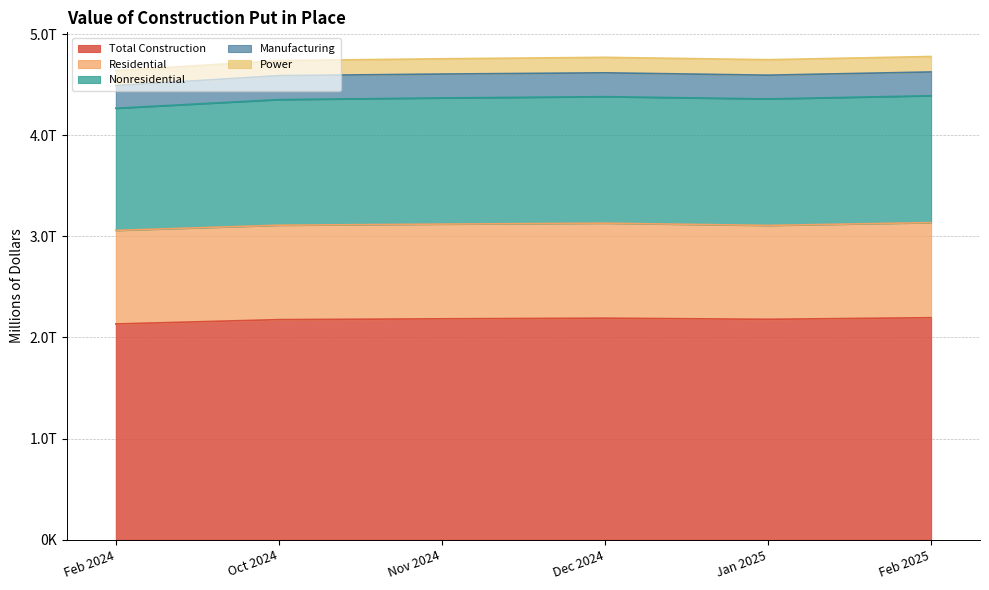

What is the difference between the highest and lowest values at Jan 2025?

2026885